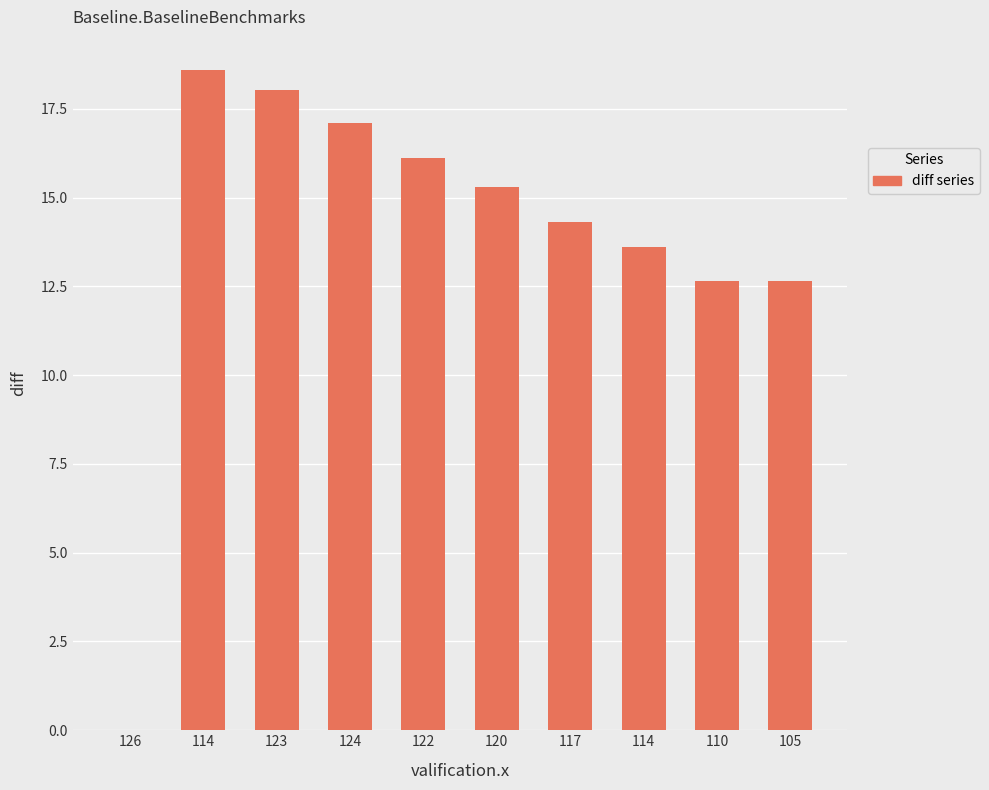

The chart shows a value of 18.6 at 114. True or false?

True